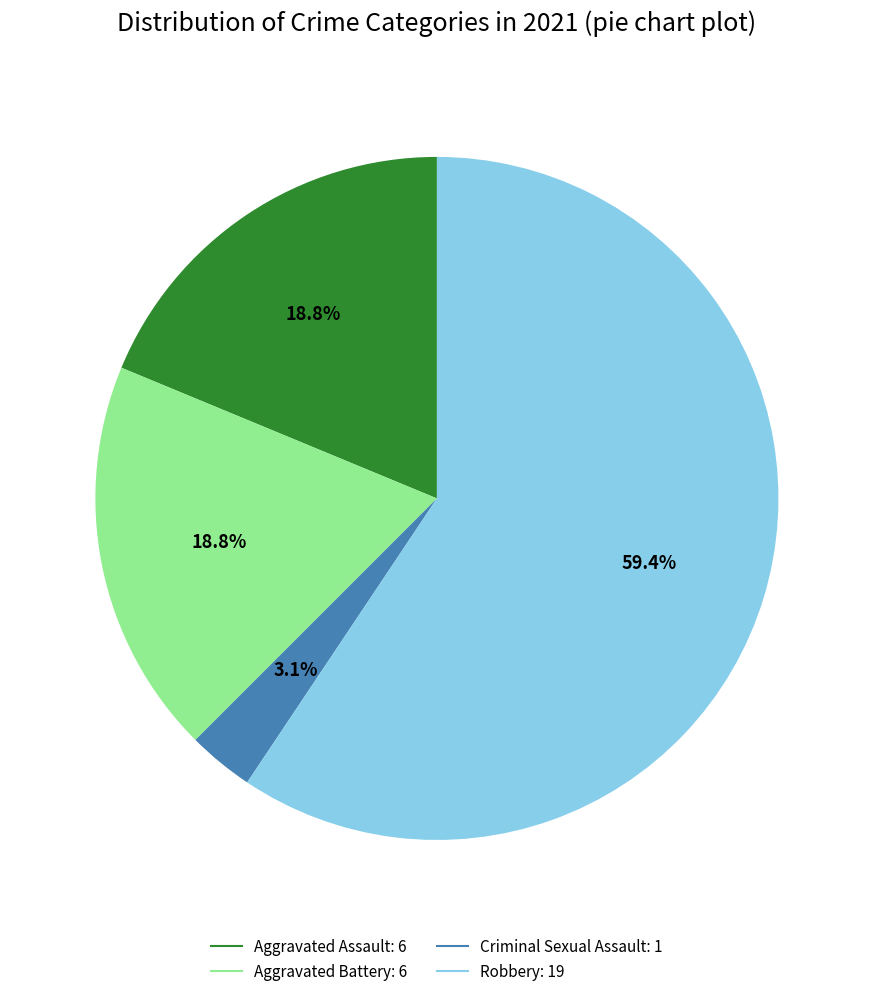

Does any single category account for the majority?

Yes